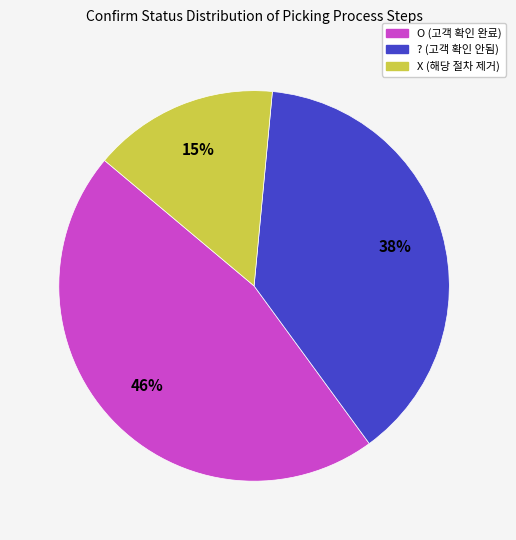

To the nearest percent, what is the difference between the ? (고객 확인 안됨) and X (해당 절차 제거) slice percentages?

23%